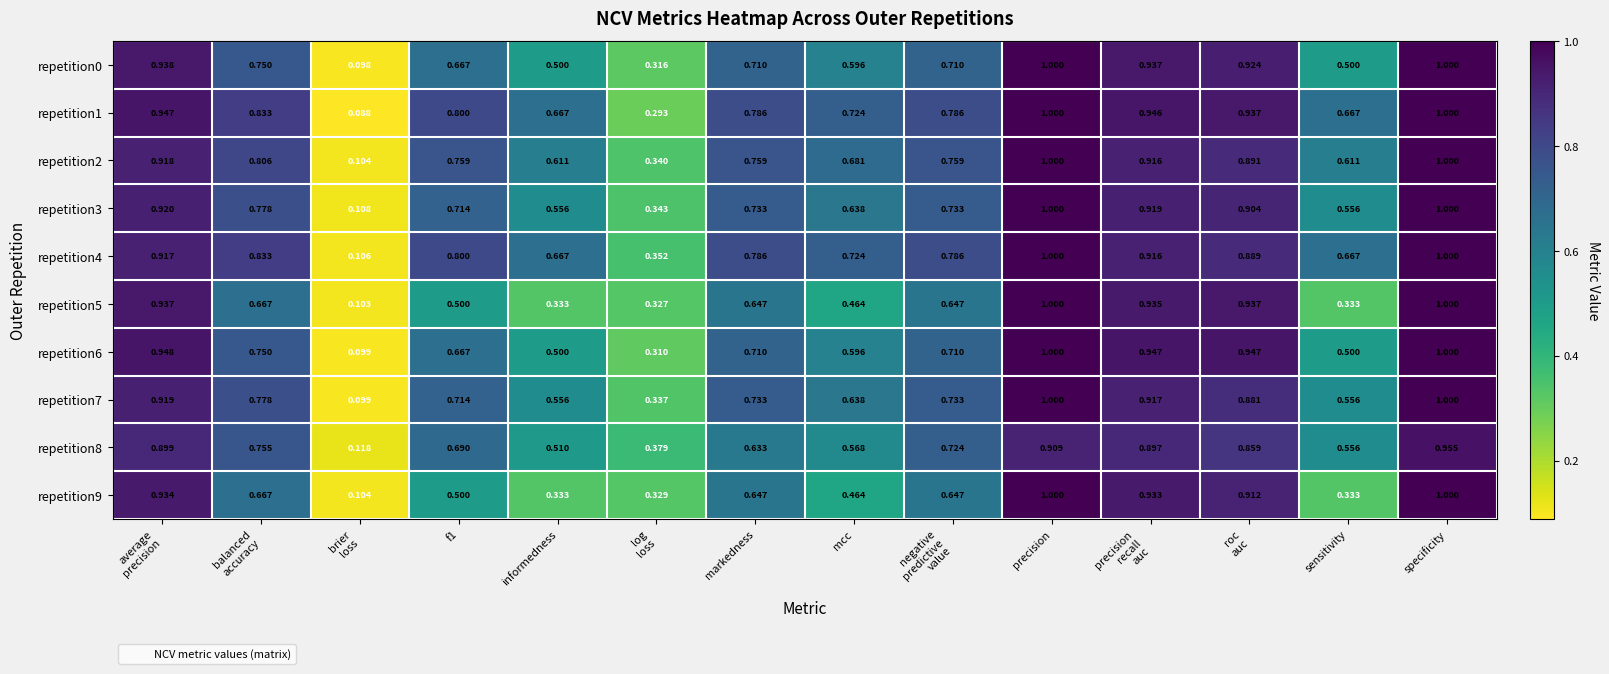

At which category is the sum across all series the highest?

specificity